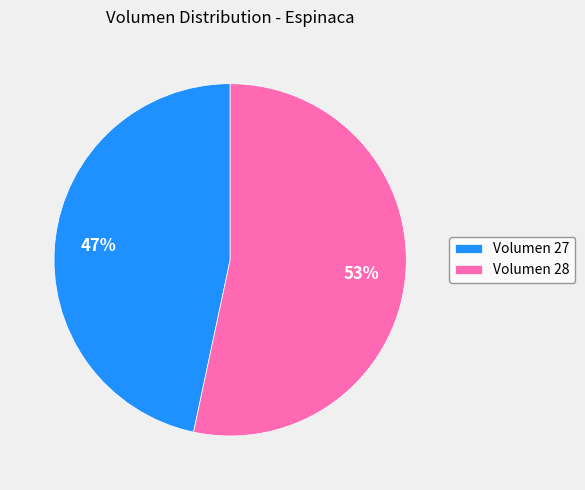

To the nearest percent, what portion does Volumen 28 represent?

53%